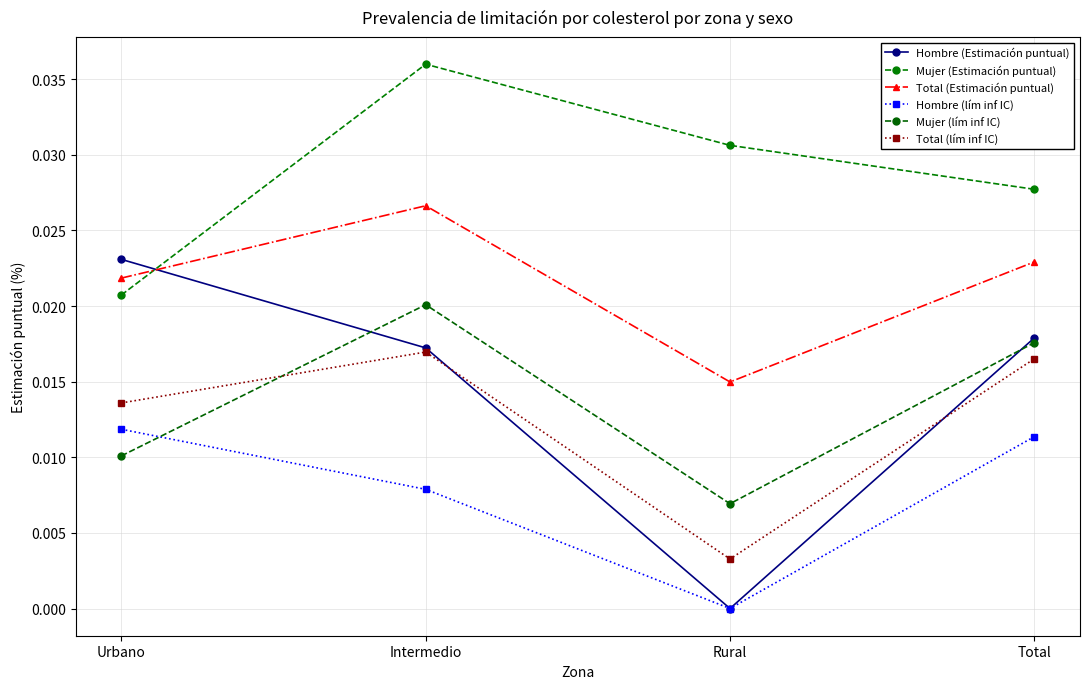

How many data points does each series have?

4